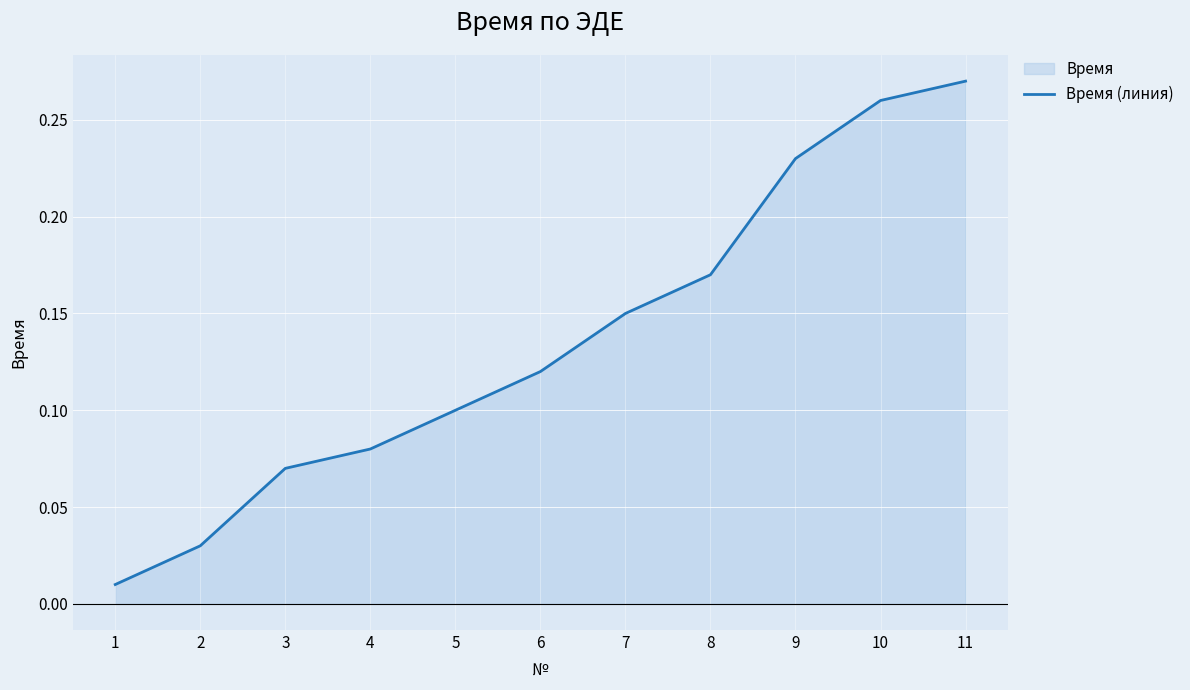

Reading left to right, transcribe all the data shown in this chart.

1=0.0	2=0.0	3=0.1	4=0.1	5=0.1	6=0.1	7=0.1	8=0.2	9=0.2	10=0.3	11=0.3